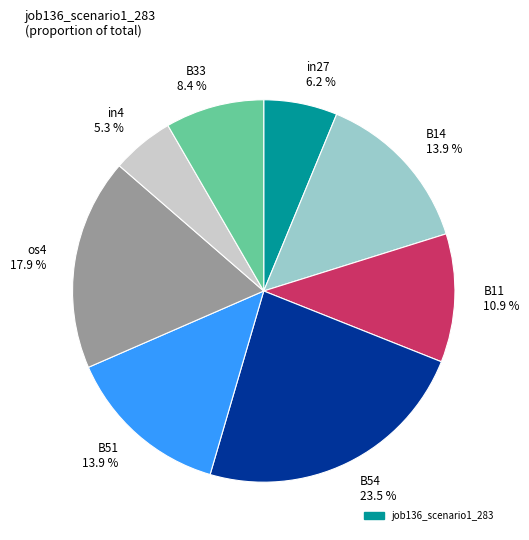

Does any single category account for the majority?

No